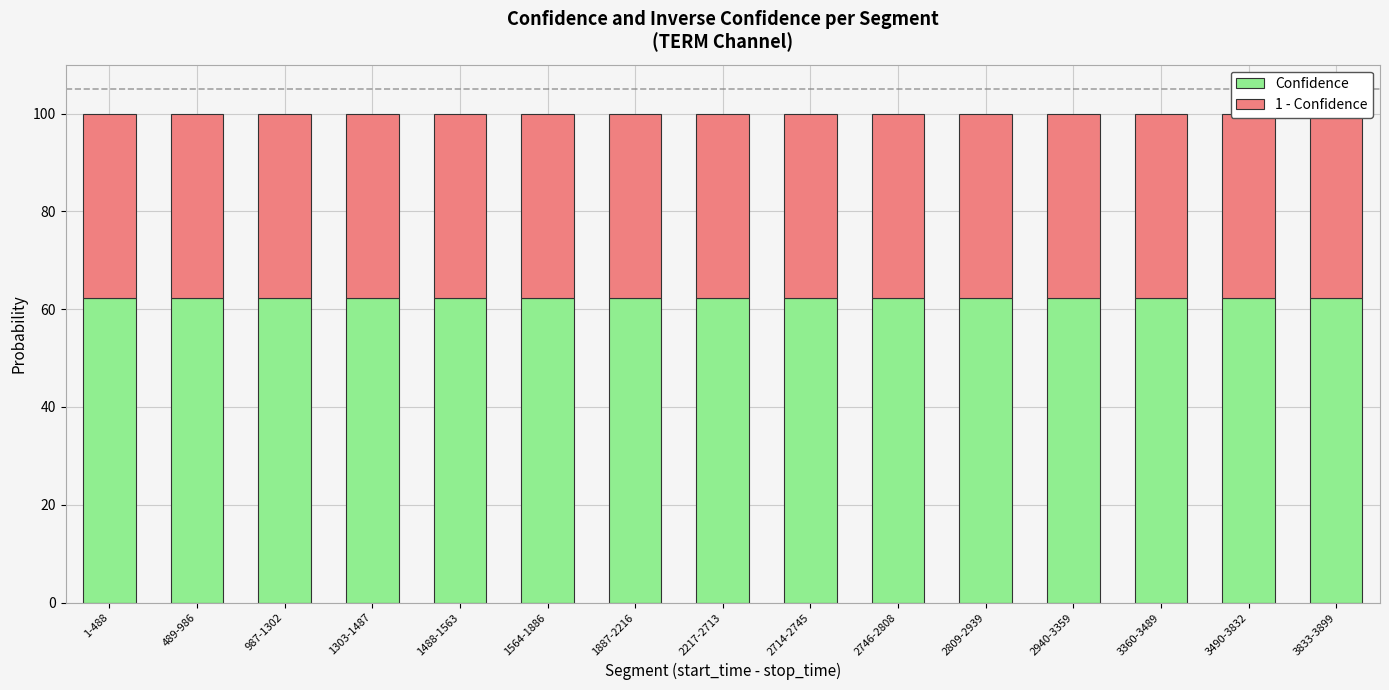

What is the label of the 12th bar from the right?

1303-1487